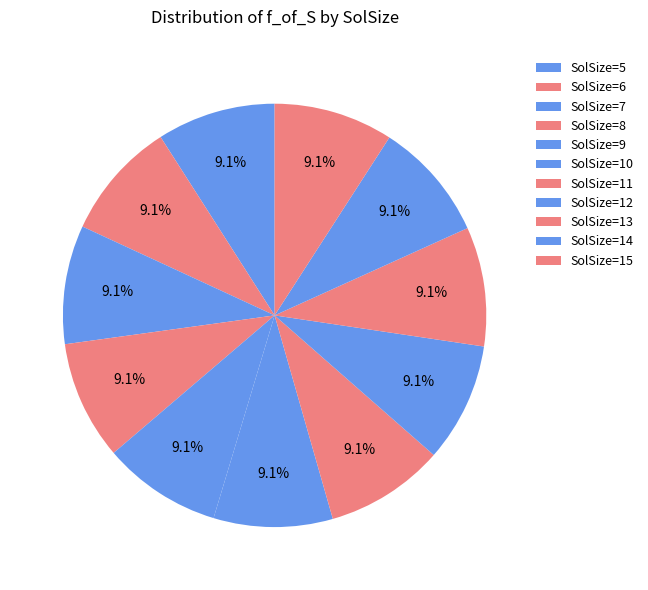

How many slices are in this pie chart?

11